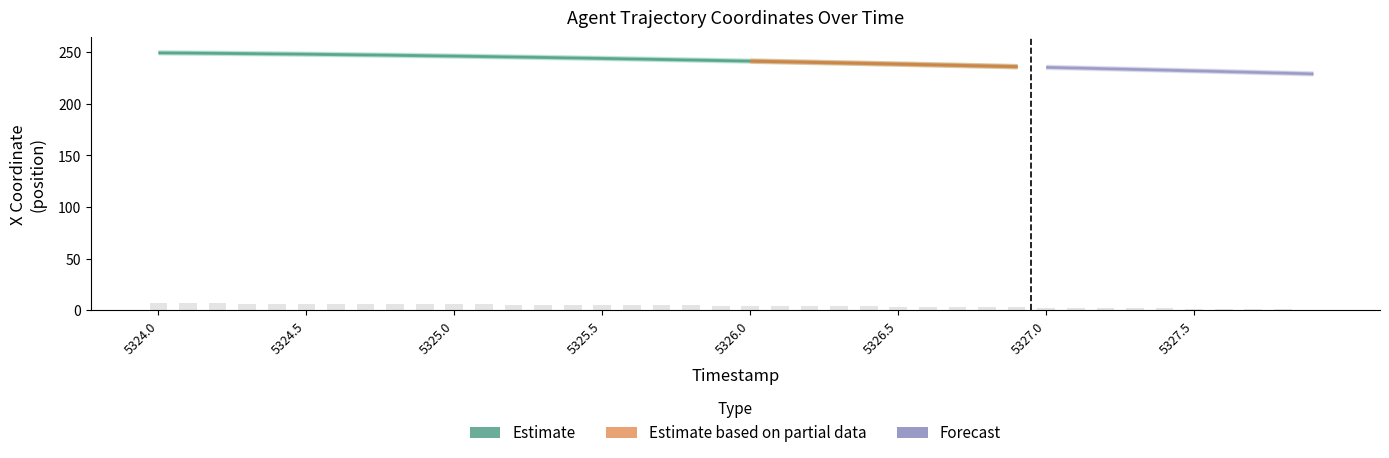

What is the greatest value displayed?

6.6